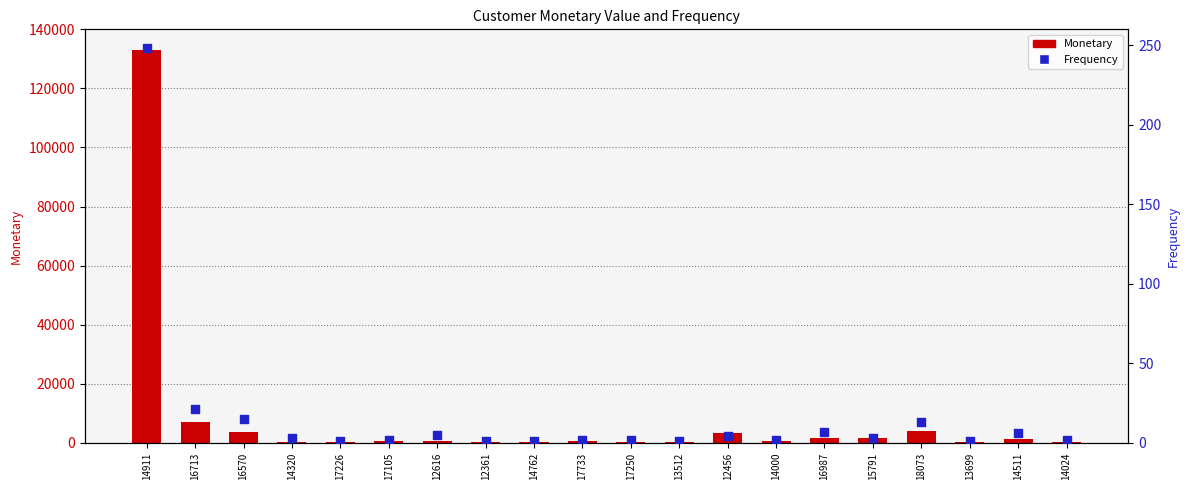

Which series reaches the minimum Y coordinate?

Frequency